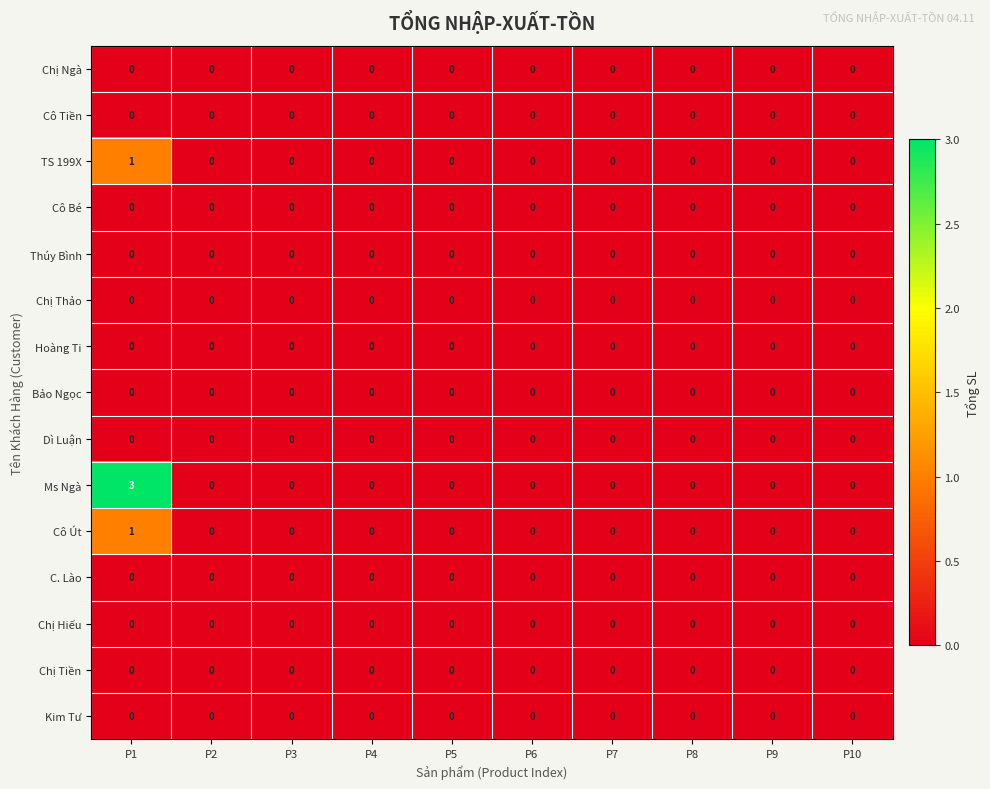

Which series has the largest range (max minus min)?

Ms Ngà